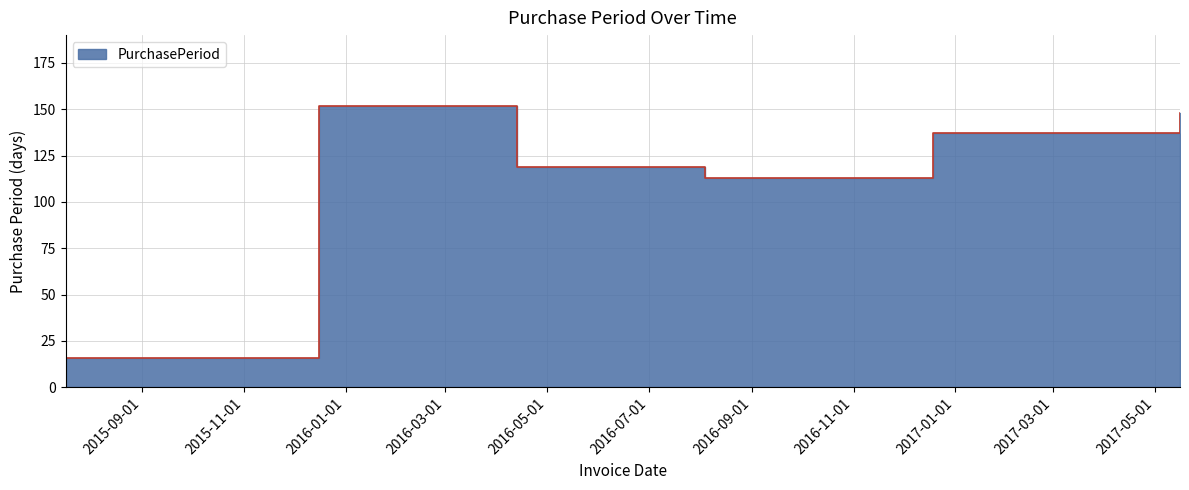

What is the minimum value shown in the chart?

16